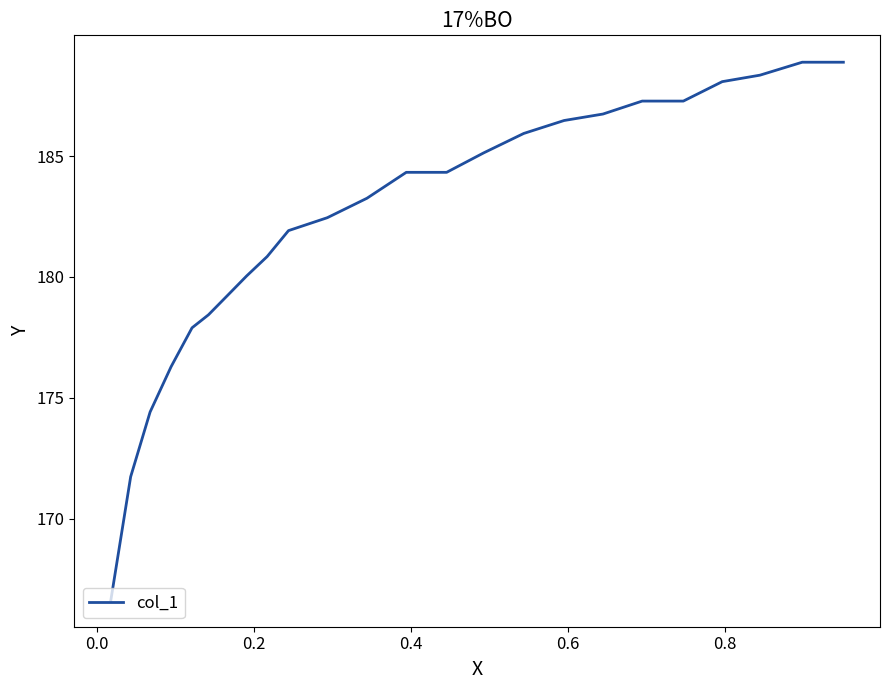

What is the maximum value shown in the chart?

188.9